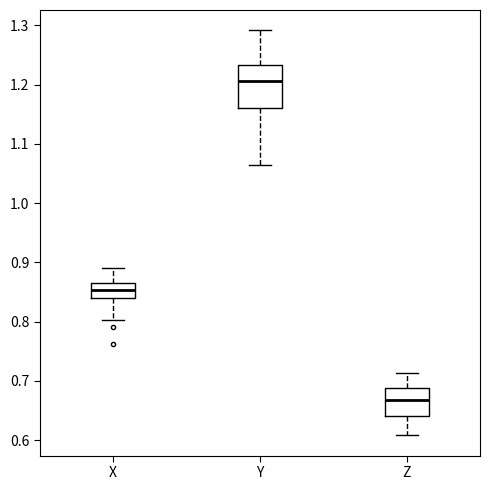

Where does the median line of the box for Y sit on the y-axis? The values are not printed on the chart, so give them approximately, as read against the axis.

1.21